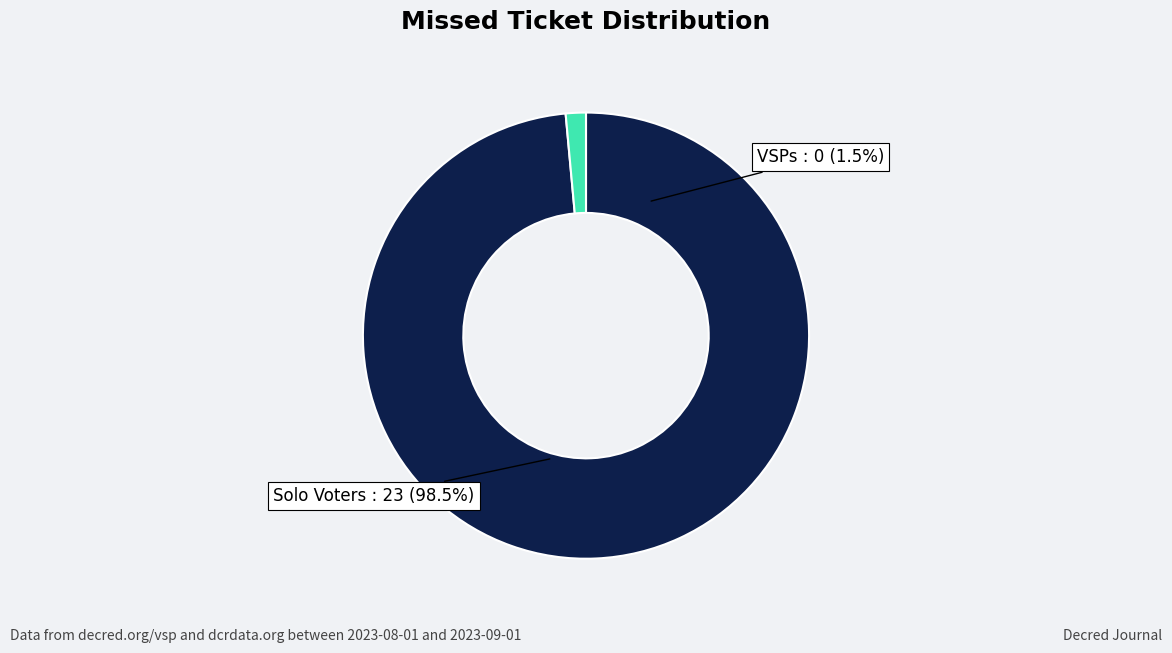

Is there a majority slice in this chart?

No